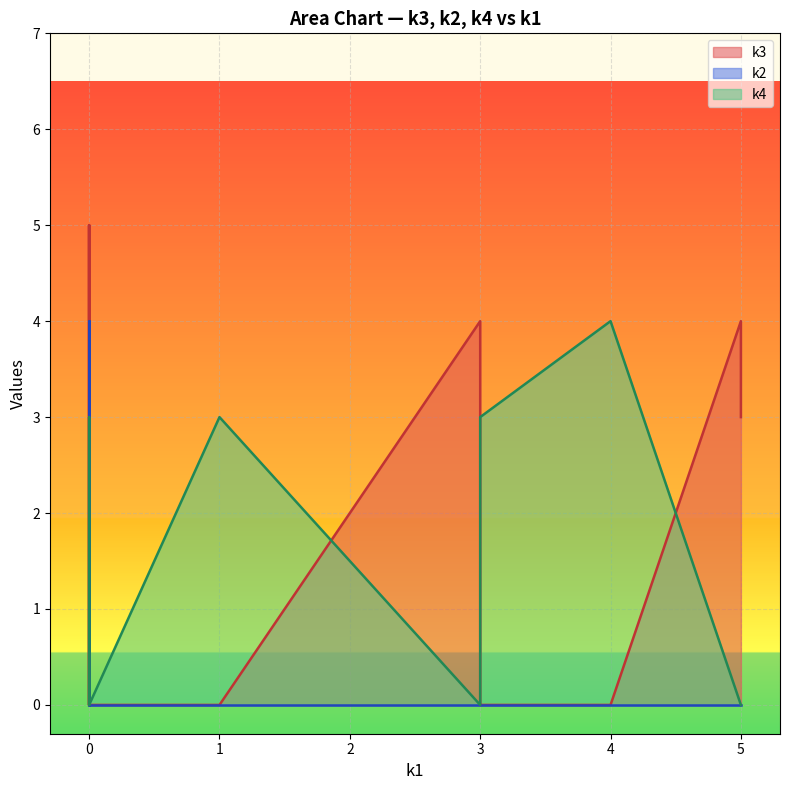

The value of k2 at i1 is 5. True or false?

False